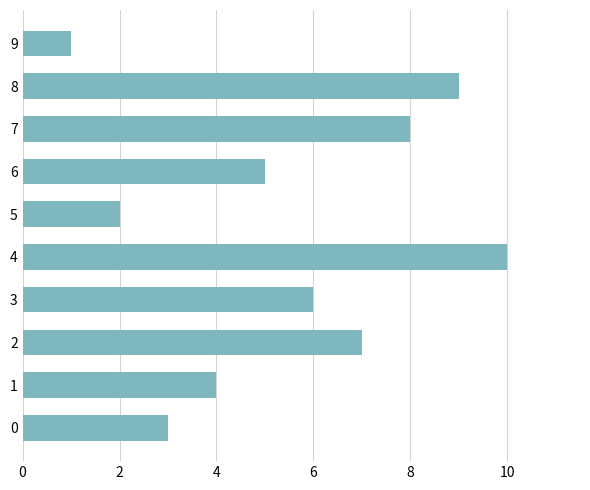

Reading bottom to top, list all the values displayed in this chart.

3	4	7	6	10	2	5	8	9	1